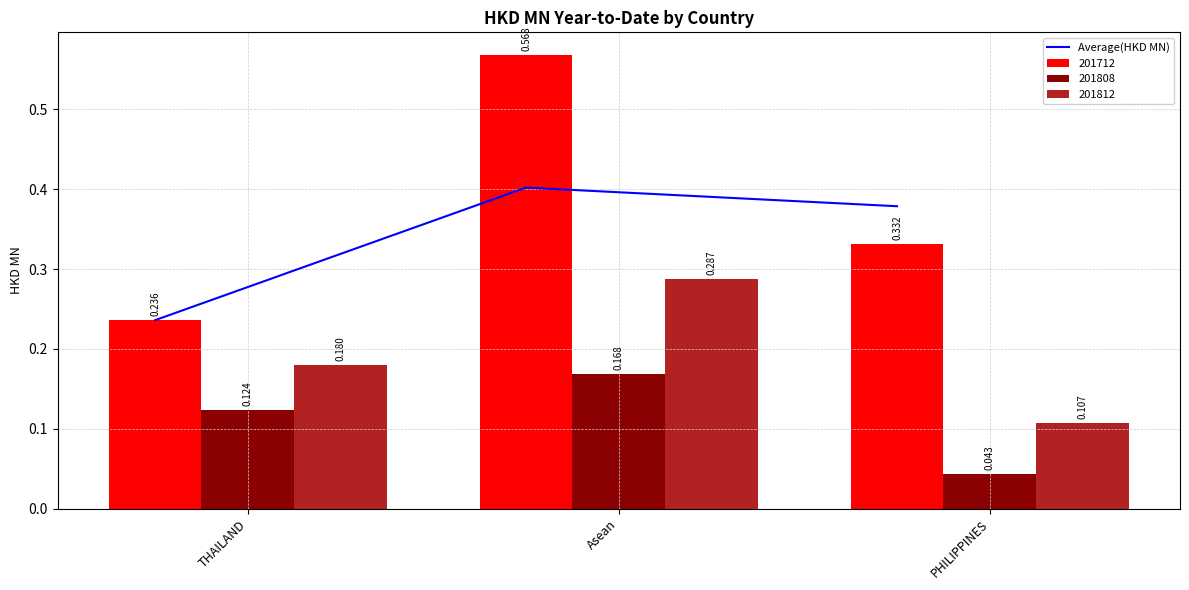

List the labels in order of value, largest first.

Asean, PHILIPPINES, THAILAND